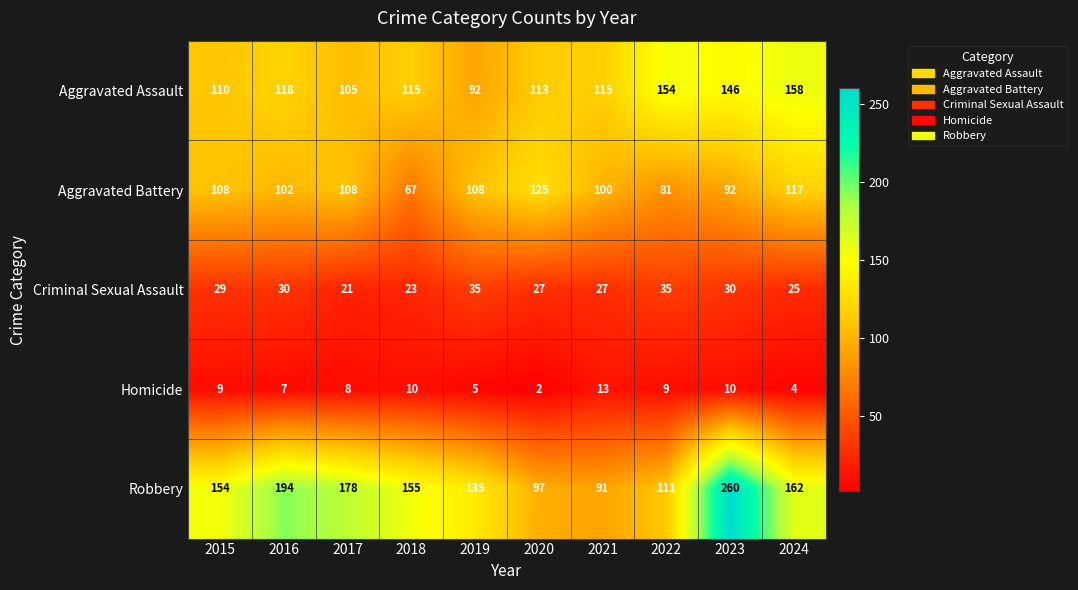

What is the spread (max minus min) of values at 2021?

102